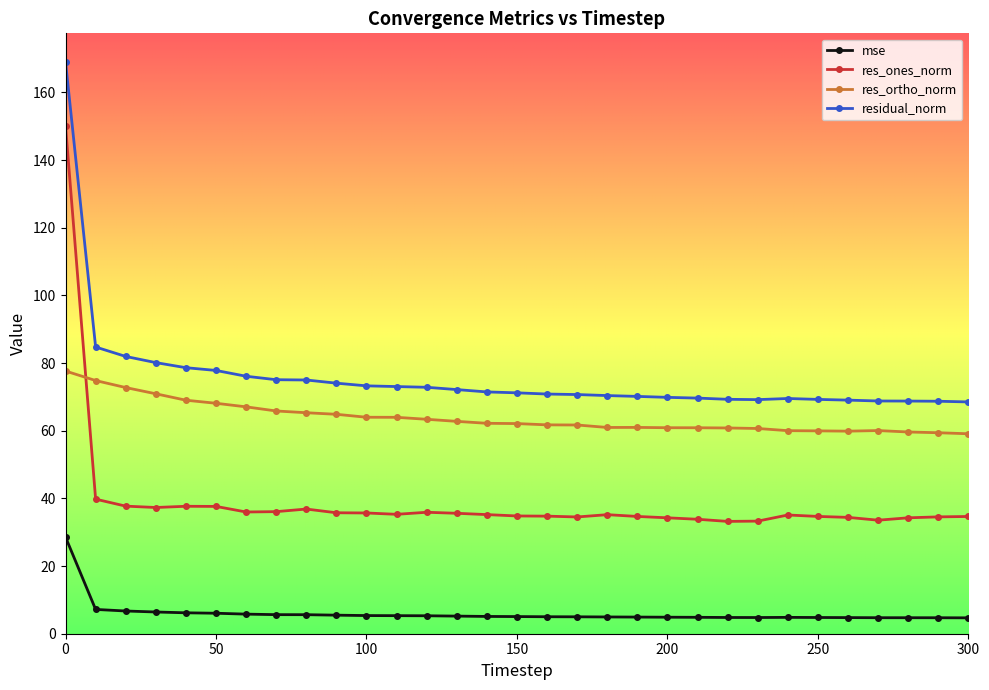

What is the highest value of the res_ortho_norm series?

77.6